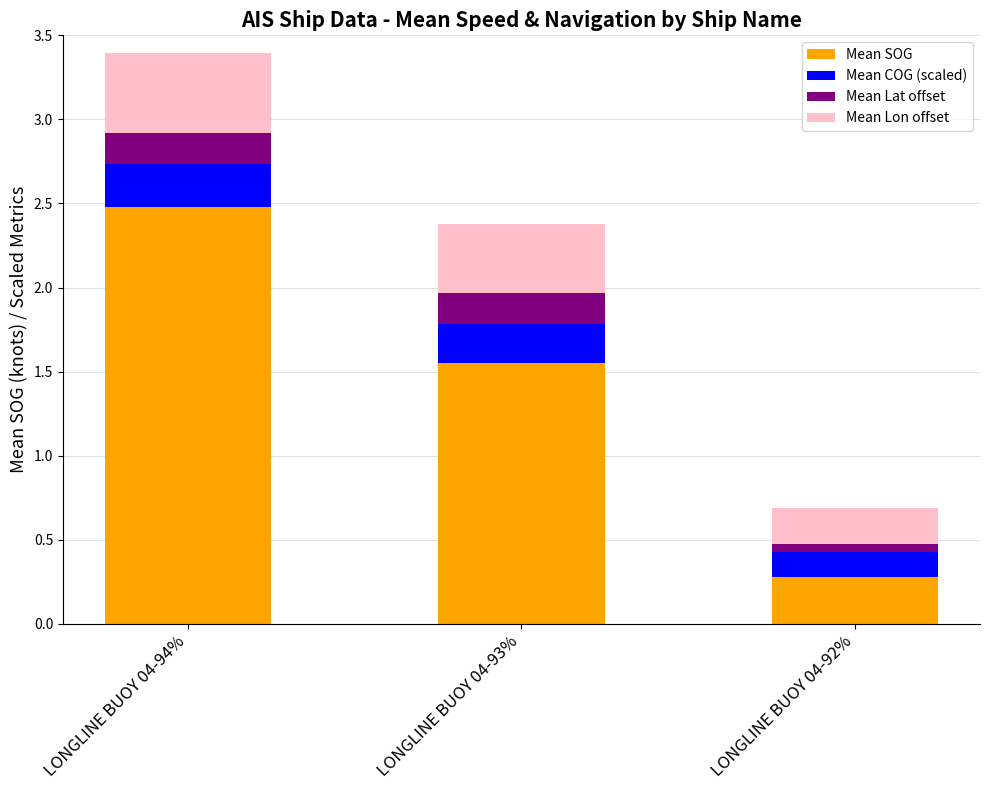

Does the chart contain stacked bars?

Yes